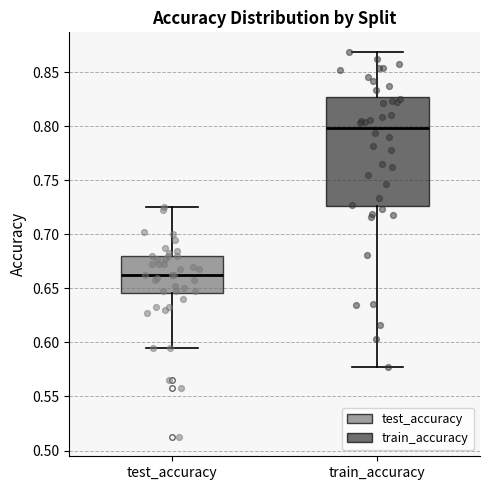

Reading left to right, transcribe this box plot: for each box, give where its median line is, the range the box spans, and where its two whiskers end, as read against the y-axis. The values are not printed on the chart, so give them approximately, as read against the axis.

test_accuracy: median 0.660, box 0.645 to 0.680, whiskers 0.595 to 0.725
train_accuracy: median 0.800, box 0.725 to 0.825, whiskers 0.575 to 0.870